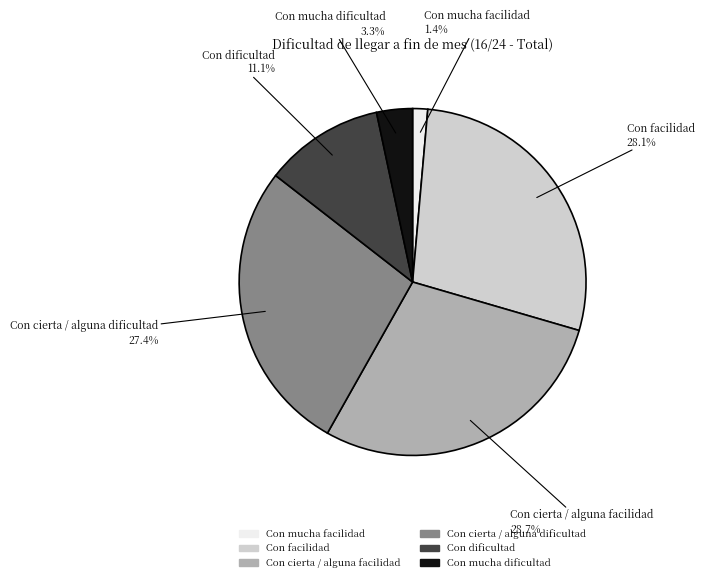

To the nearest percent, what percentage of the pie is Con facilidad?

28%